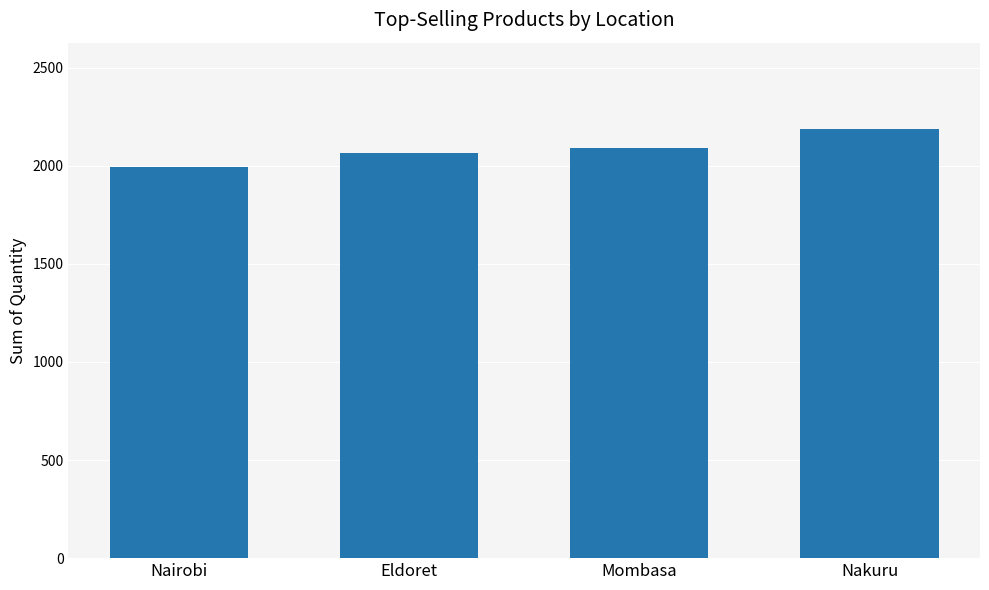

What value does the data have at Mombasa?

2090